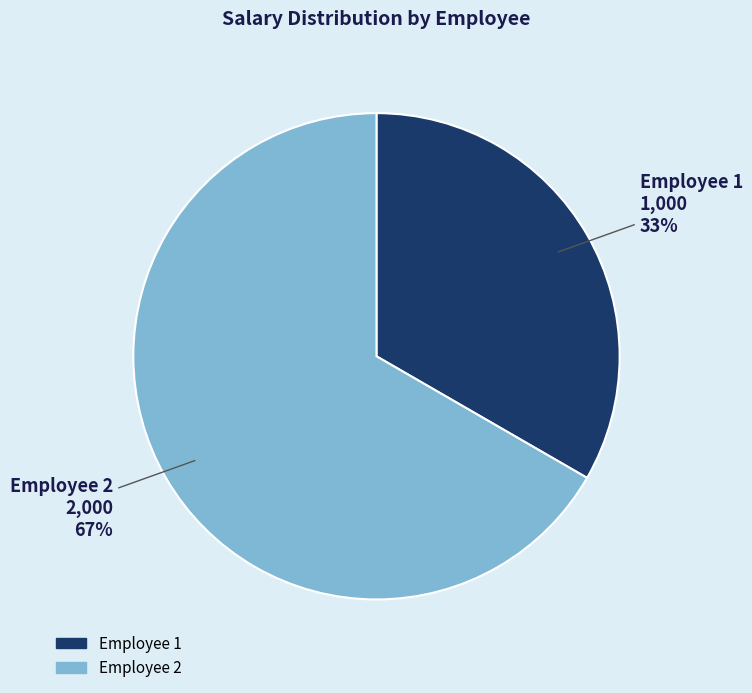

To the nearest percent, what percentage of the pie is 2?

67%